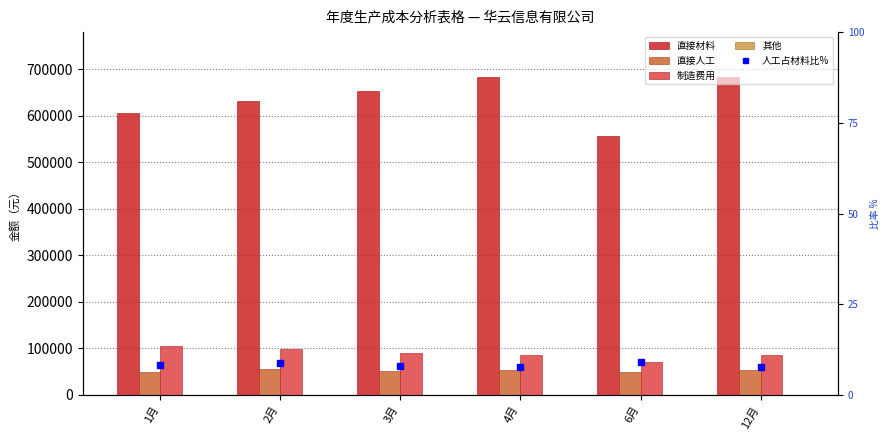

Rank the categories by 人工占材料比% value from lowest to highest.

12月, 4月, 3月, 1月, 2月, 6月